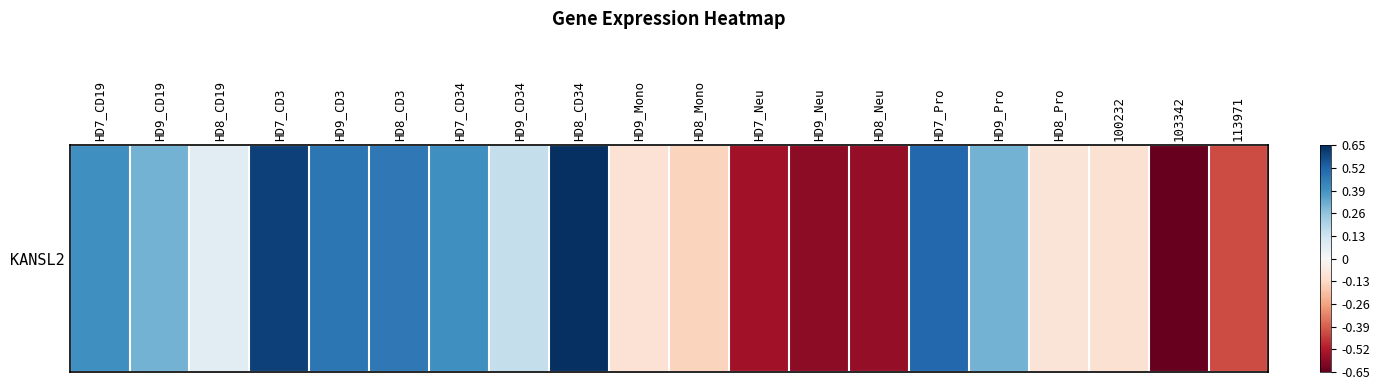

Rank the categories by value from lowest to highest.

103342, HD9_Neu, HD8_Neu, HD7_Neu, 113971, HD8_Mono, 100232, HD9_Mono, HD8_Pro, HD8_CD19, HD9_CD34, HD9_Pro, HD9_CD19, HD7_CD34, HD7_CD19, HD8_CD3, HD9_CD3, HD7_Pro, HD7_CD3, HD8_CD34